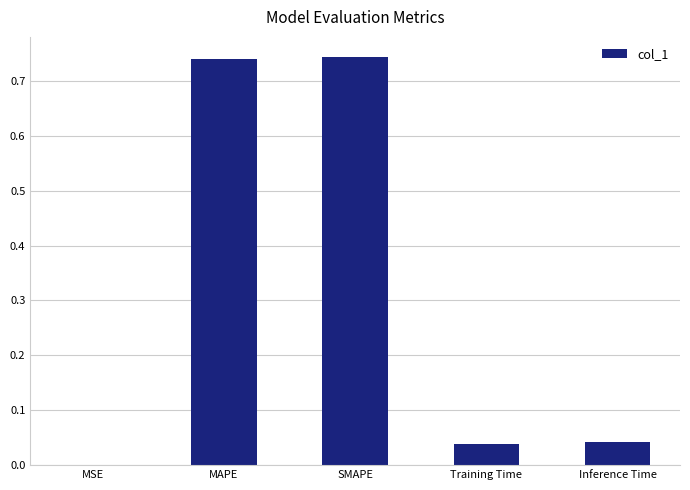

What is the change in value from SMAPE to Inference Time?

-0.7